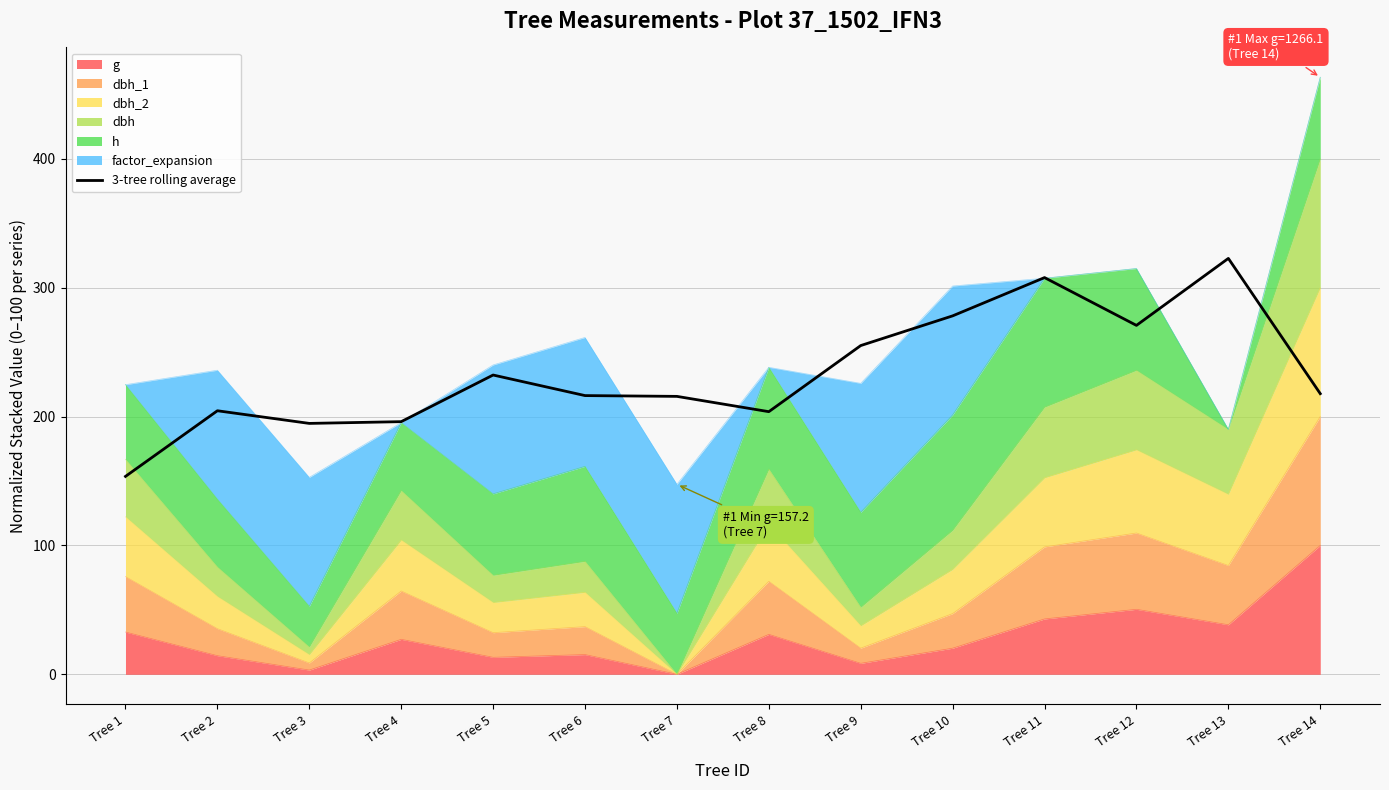

What is the difference between the maximum and minimum values?

169.1